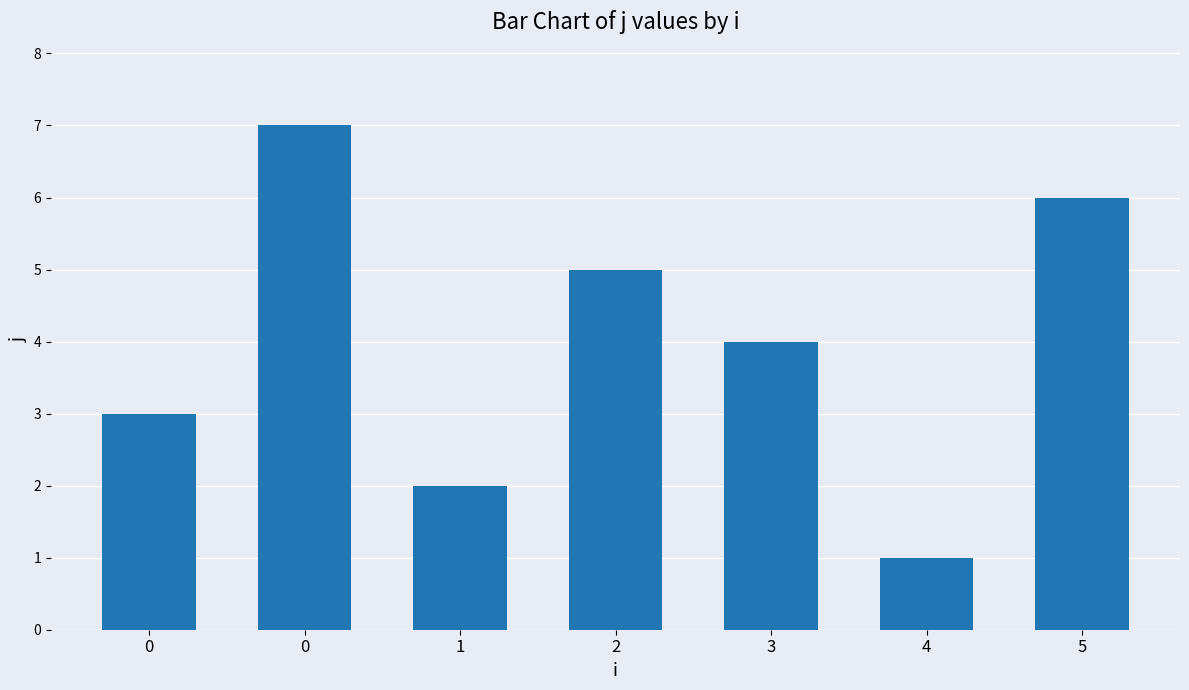

What is the sum of all values?

28